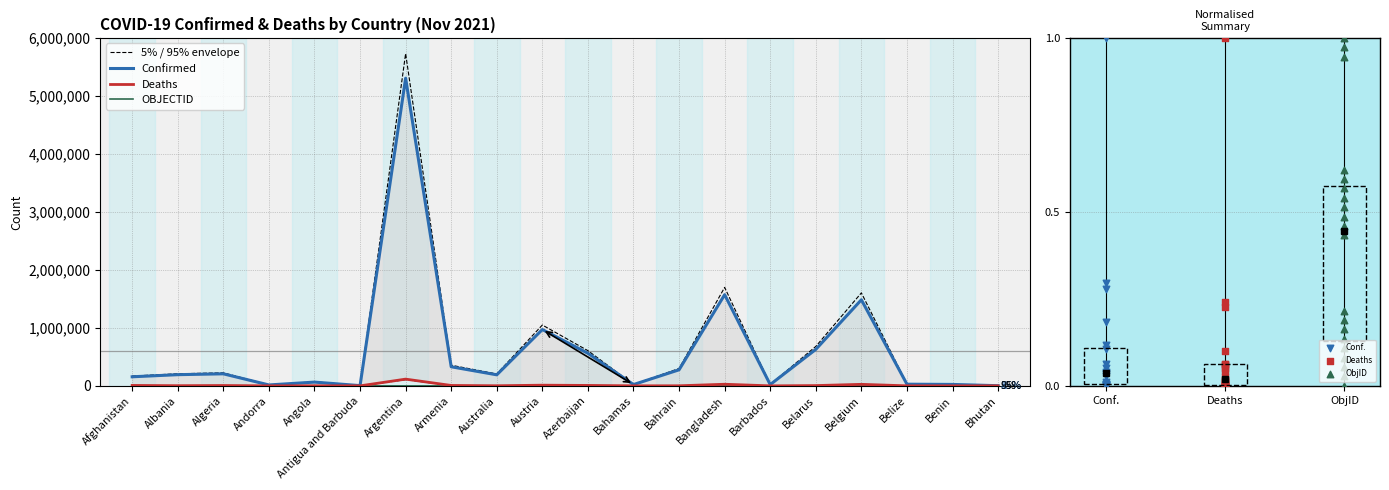

What is the total value across all series at Antigua and Barbuda?

8571.6